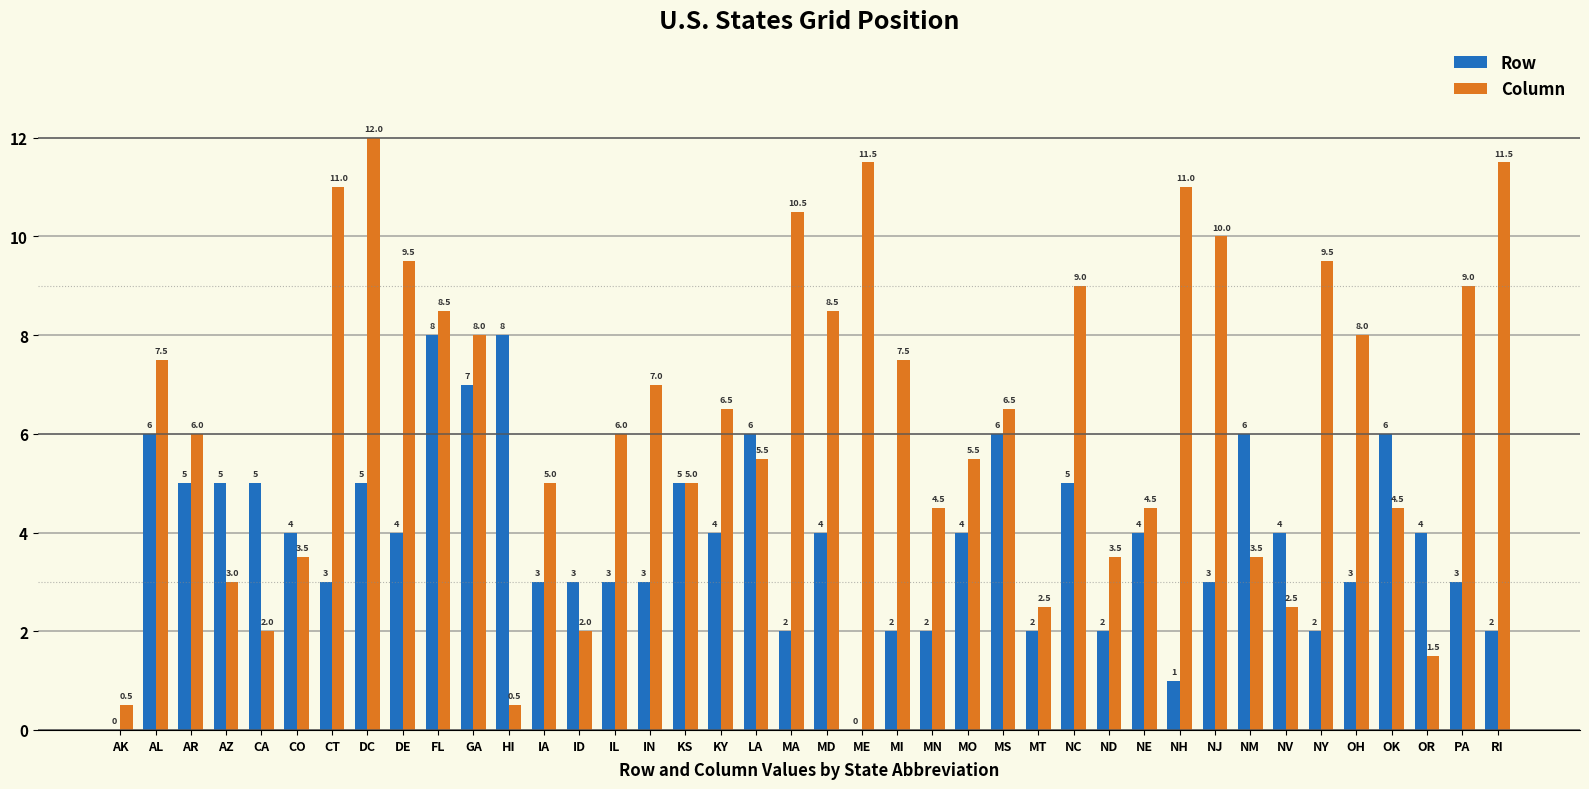

How many values in Row are above zero?

38